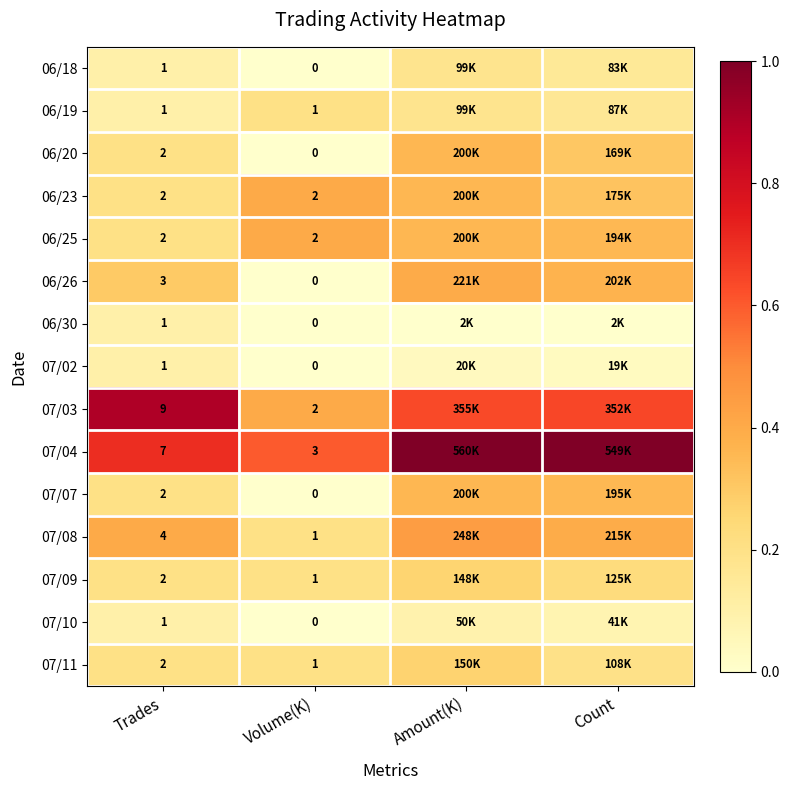

At how many categories does at least one series exceed 0?

4